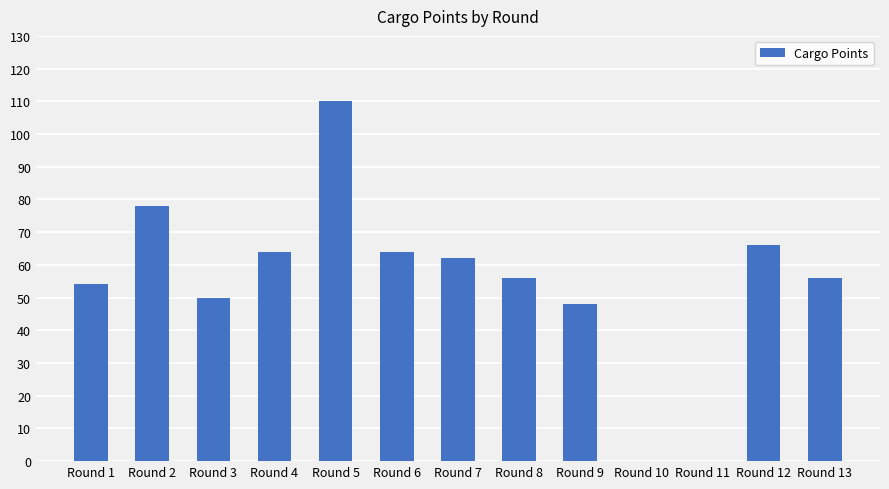

True or false: the data shows 0 at Round 11.

True